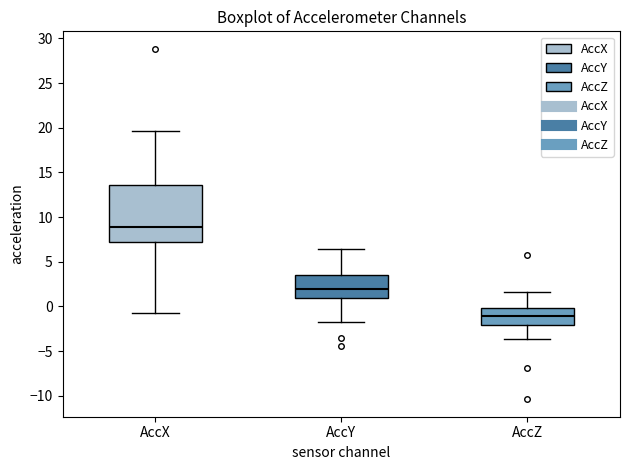

Reading left to right, transcribe this box plot: for each box, give where its median line is, the range the box spans, and where its two whiskers end, as read against the y-axis. The values are not printed on the chart, so give them approximately, as read against the axis.

AccX: median 9.0, box 7.0 to 13.5, whiskers -0.5 to 19.5
AccY: median 2.0, box 1.0 to 3.5, whiskers -1.5 to 6.5
AccZ: median -1.0, box -2.0 to 0.0, whiskers -3.5 to 1.5